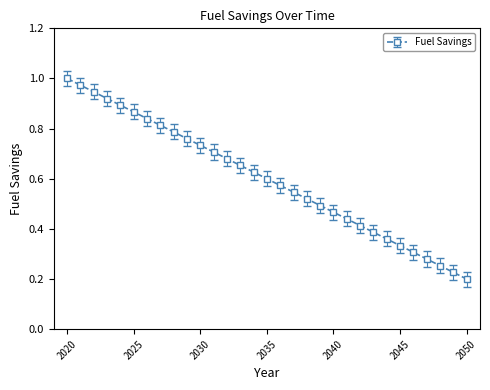

What is the sum of all values?

18.6